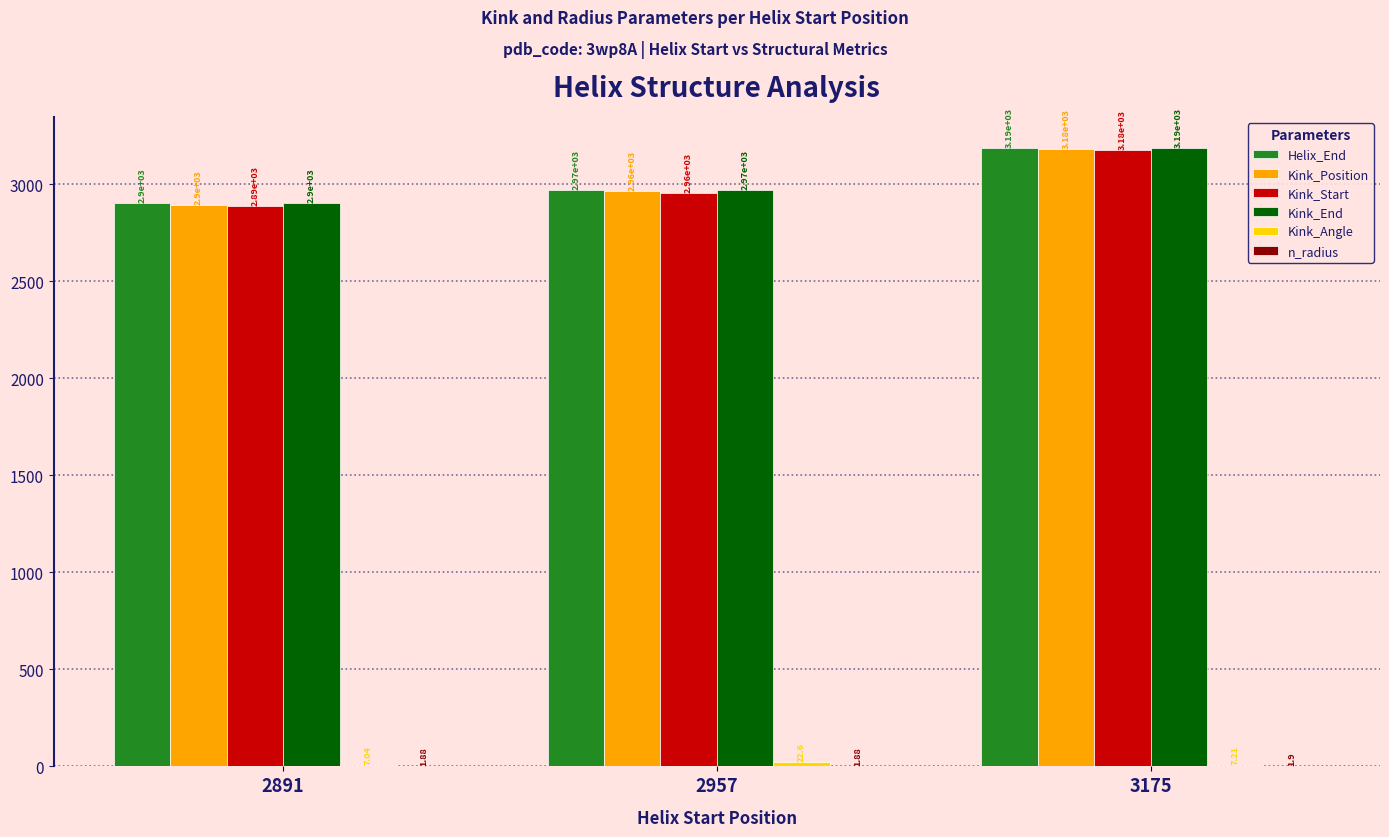

What is the sum of the Kink_End values at 2891 and 3175?

6091.0